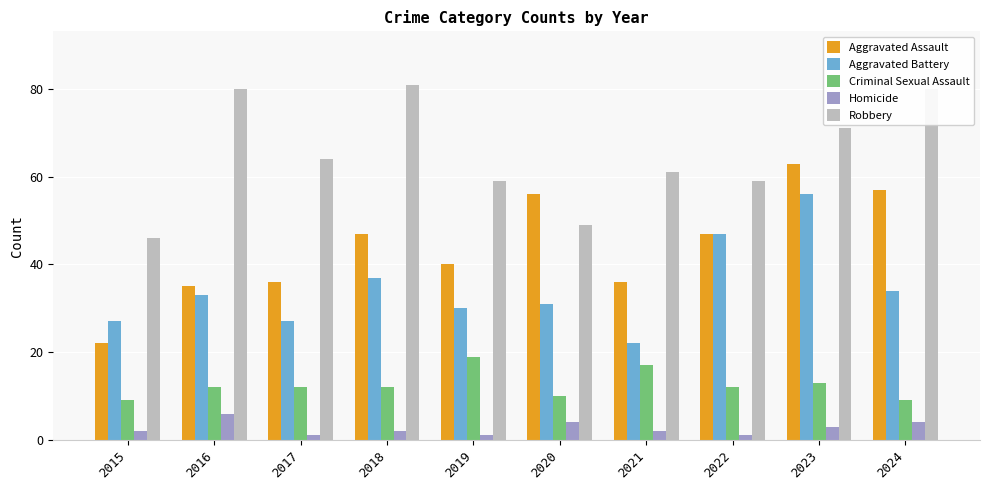

The Aggravated Battery series shows 19 at 2020. True or false?

False